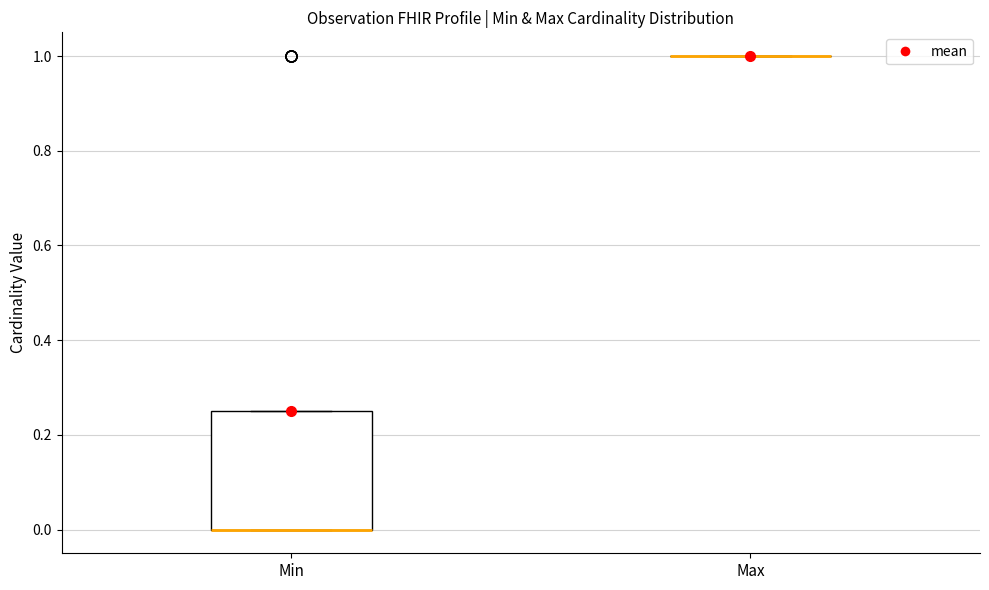

Where is the upper edge of the box for Min on the y-axis? The values are not printed on the chart, so give them approximately, as read against the axis.

0.26